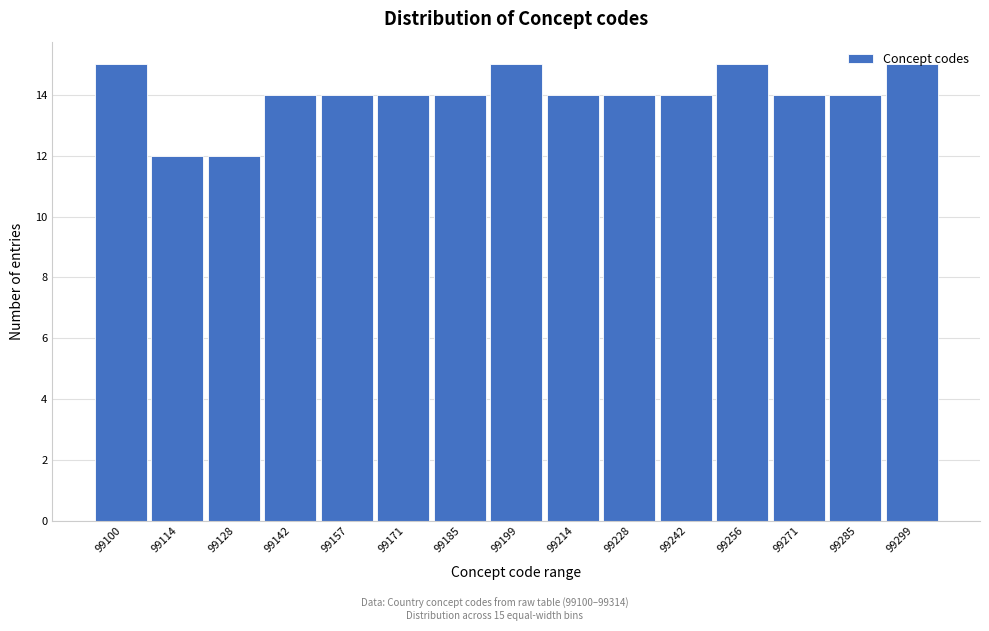

Is it true that the value at 99171 is 19?

False